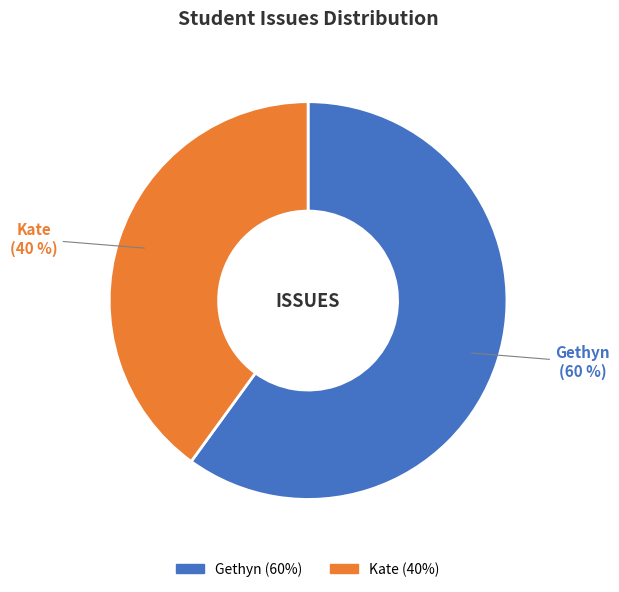

How many segments does this pie chart have?

2